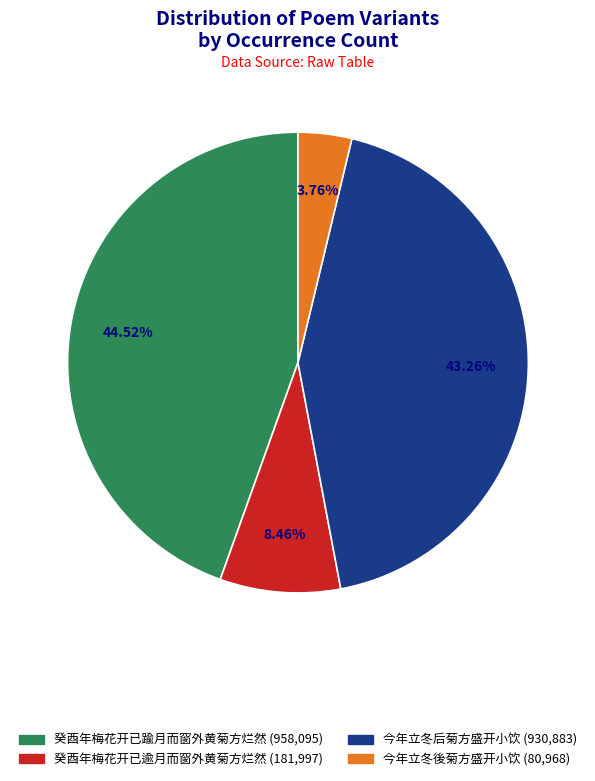

To the nearest percent, what is the combined percentage of 癸酉年梅花开已踰月而窗外黄菊方烂然 and 癸酉年梅花开已逾月而窗外黄菊方烂然?

53%